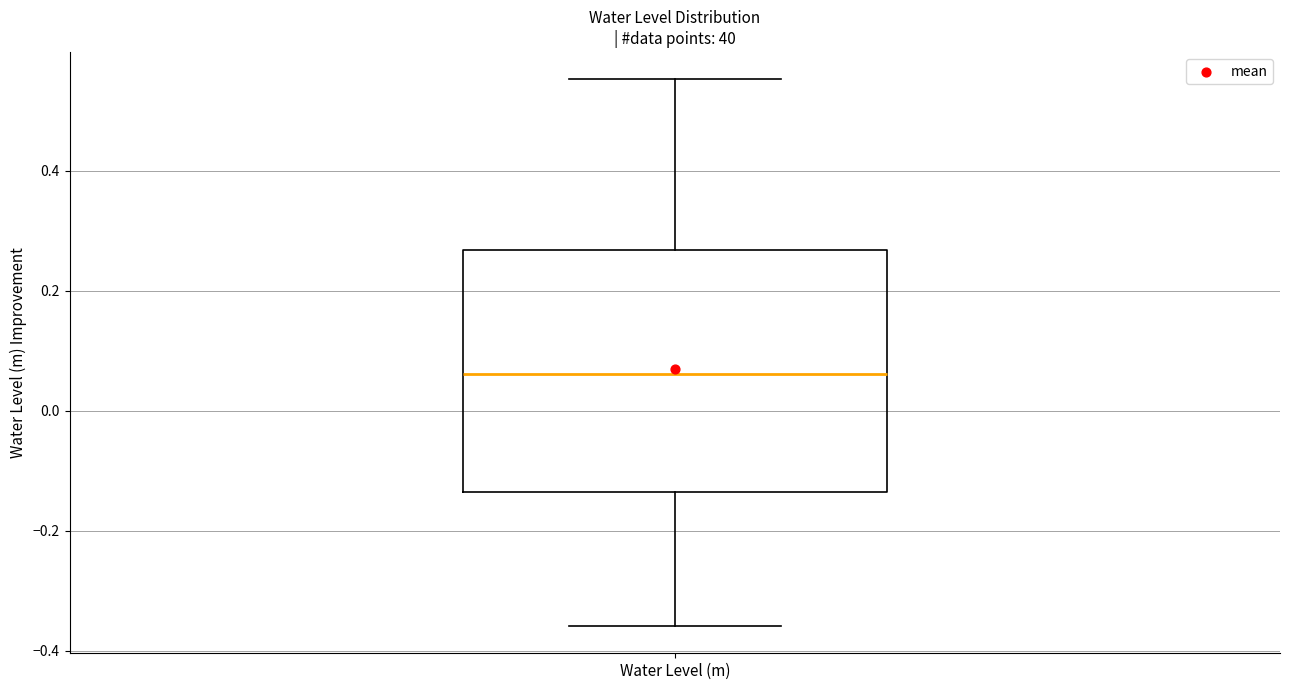

Where is the lower edge of the box for Water Level (m) on the y-axis? The values are not printed on the chart, so give them approximately, as read against the axis.

-0.14